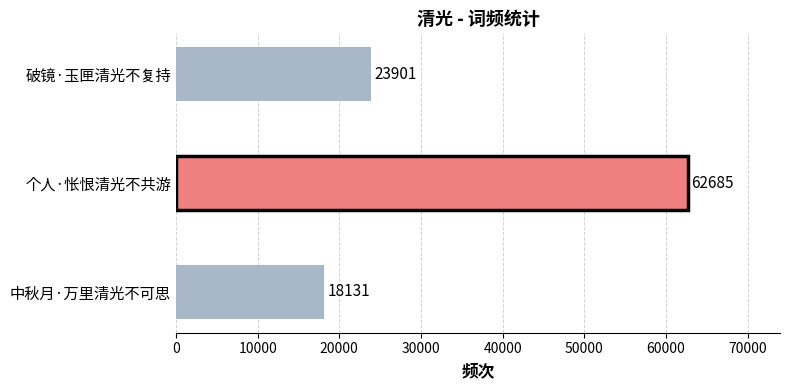

What is the greatest value displayed?

62685